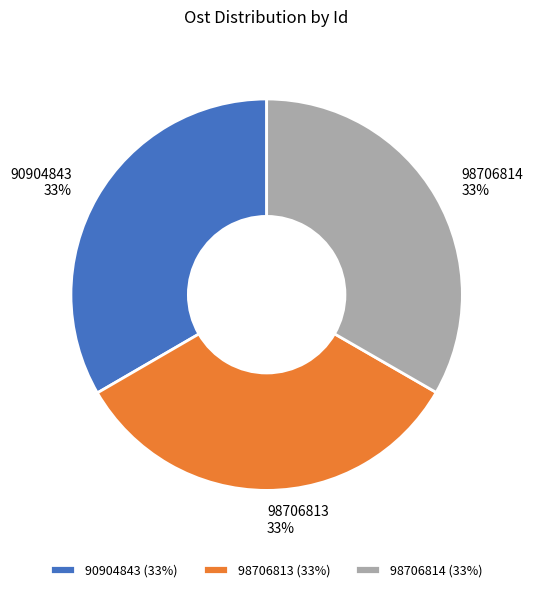

Does 90904843 account for over 50% of the chart?

No